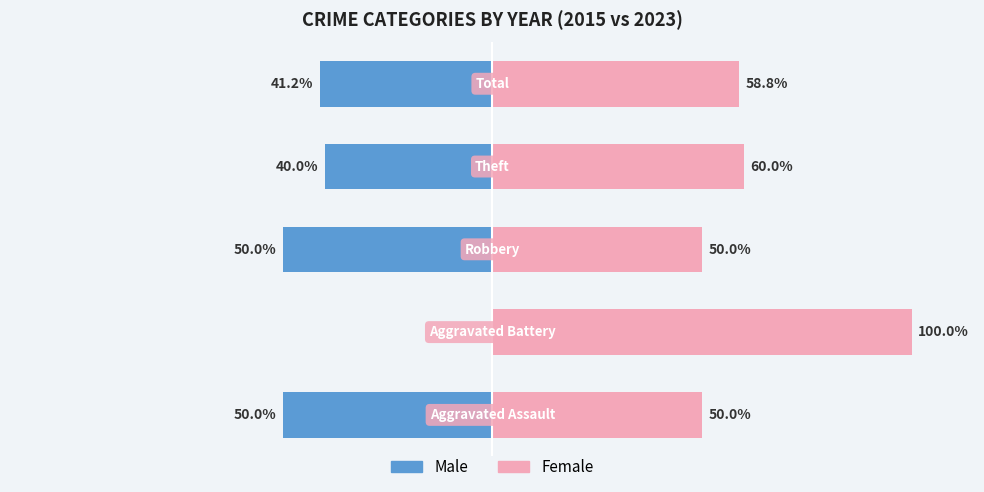

What is the value of the Female bar at the 1st from the left?

50.0